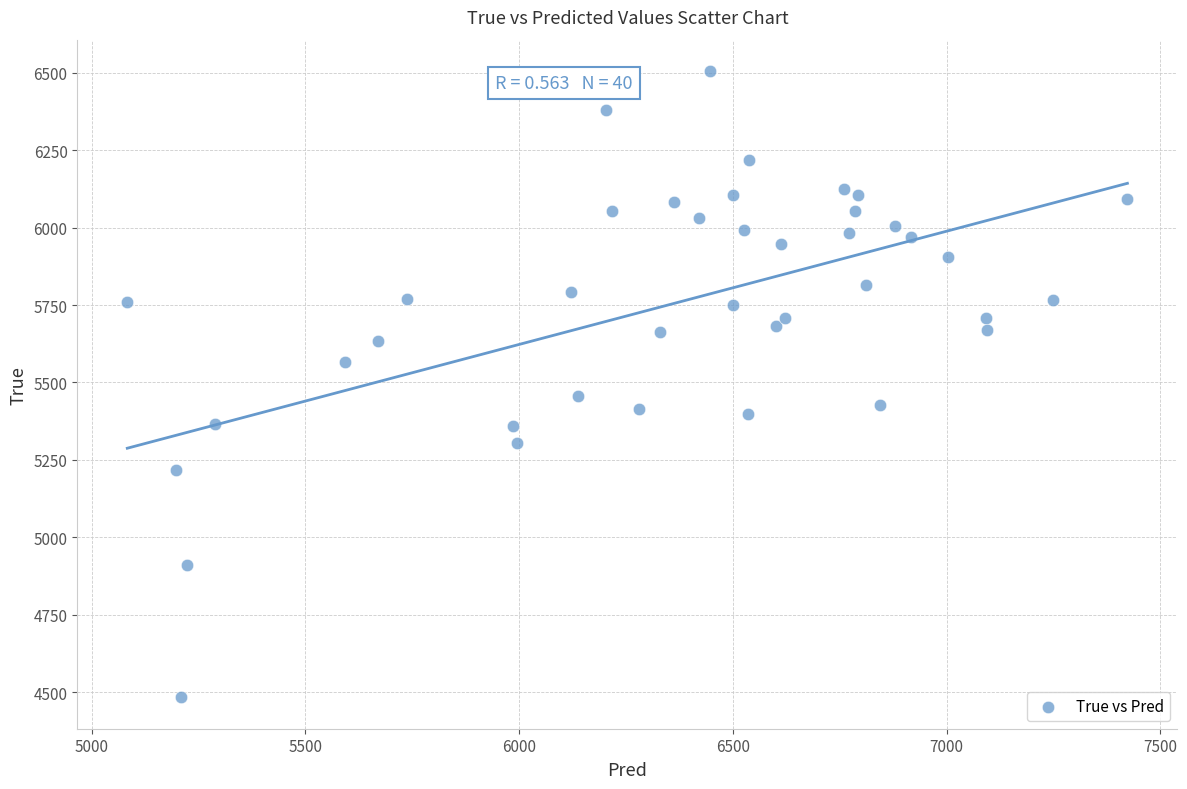

What is the range of Y values (max minus min)?

2021